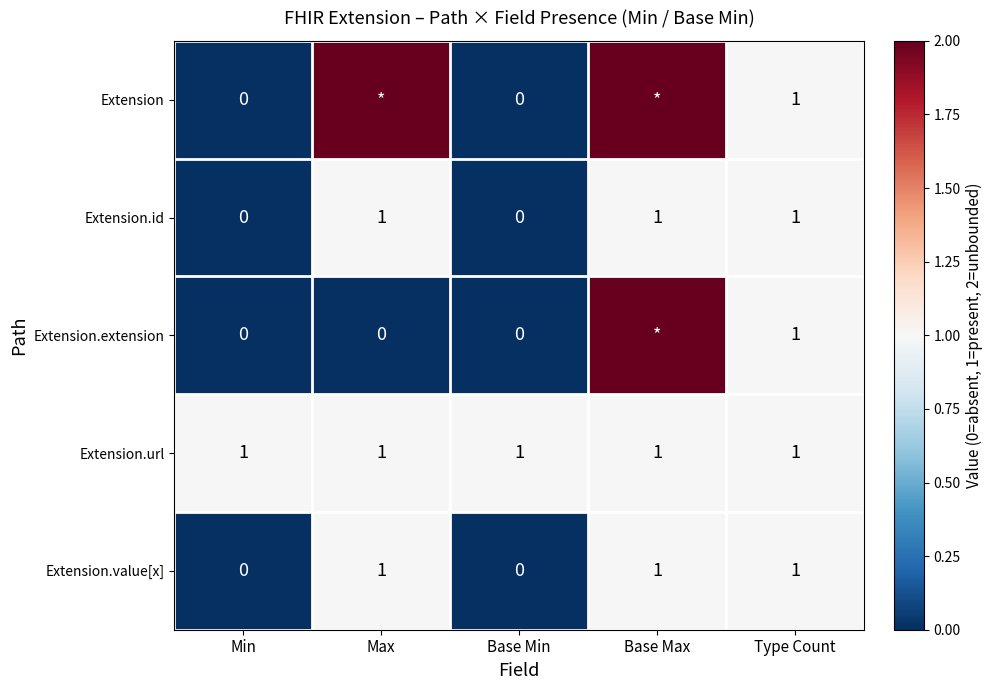

True or false: Extension.extension has a value of 2 at Type Count.

False